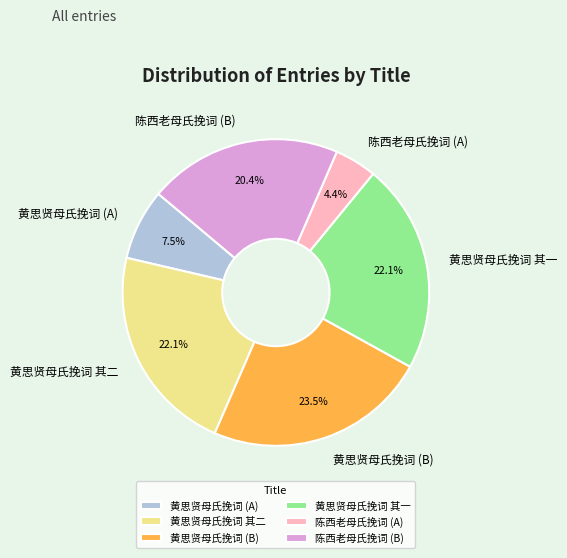

Is there any slice that represents more than half of the pie?

No